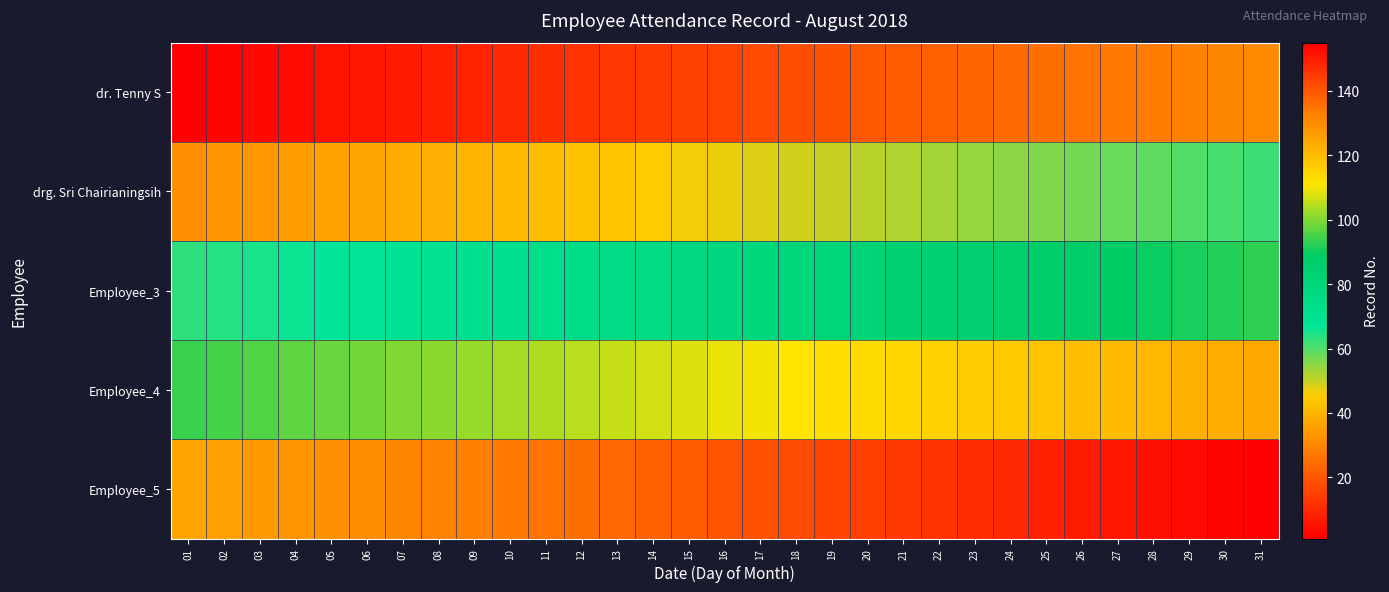

Which has a higher value, 31 or 19?

31